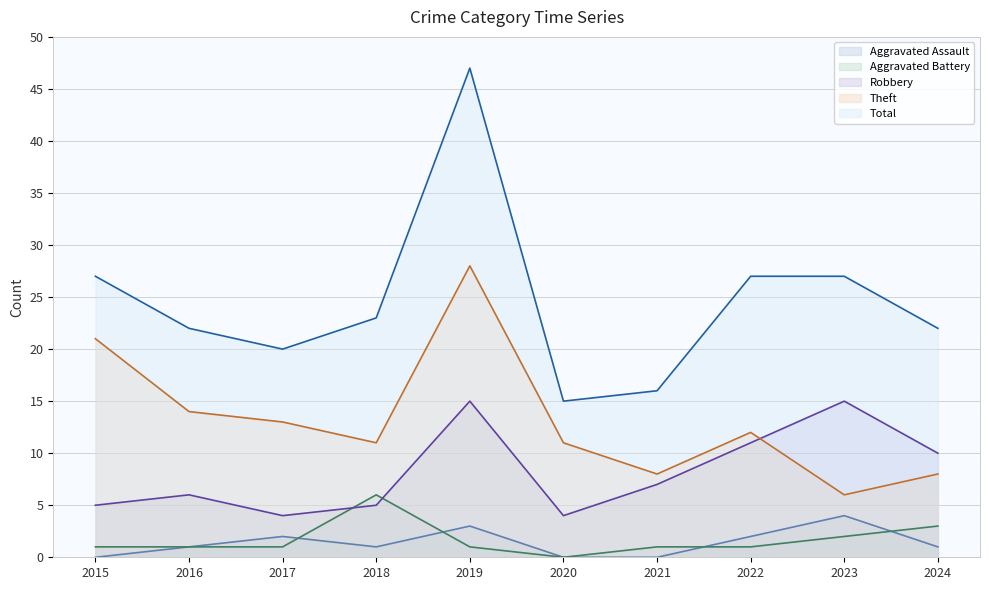

True or false: Aggravated Assault and Total intersect in this chart.

False